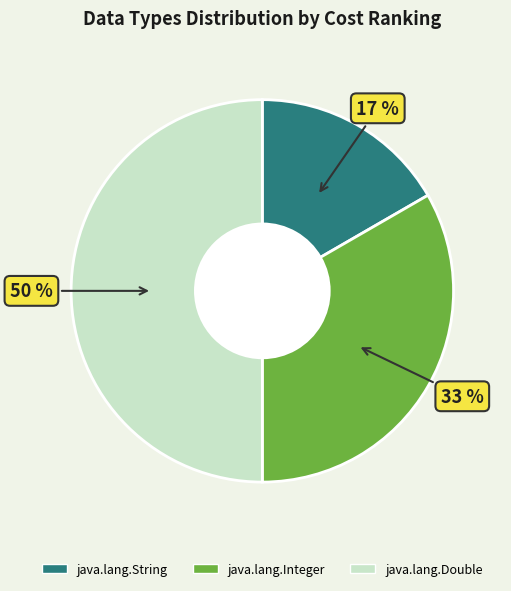

Combined, do java.lang.String and java.lang.Double account for over 50%?

Yes